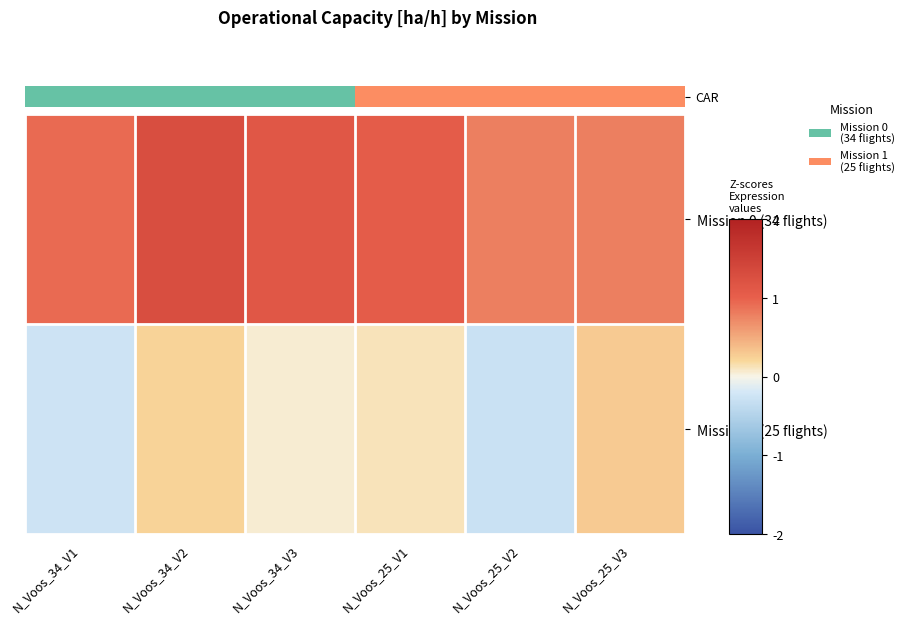

At which category does the chart reach its peak across all series?

N_Voos_34_V2